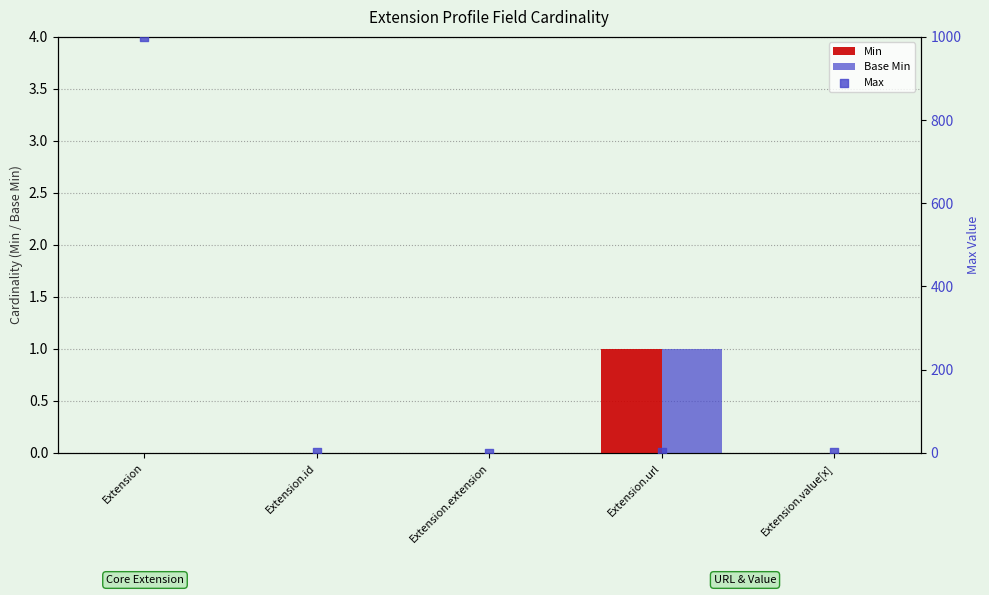

What are all the series names shown in the legend?

Min, Base Min, Max